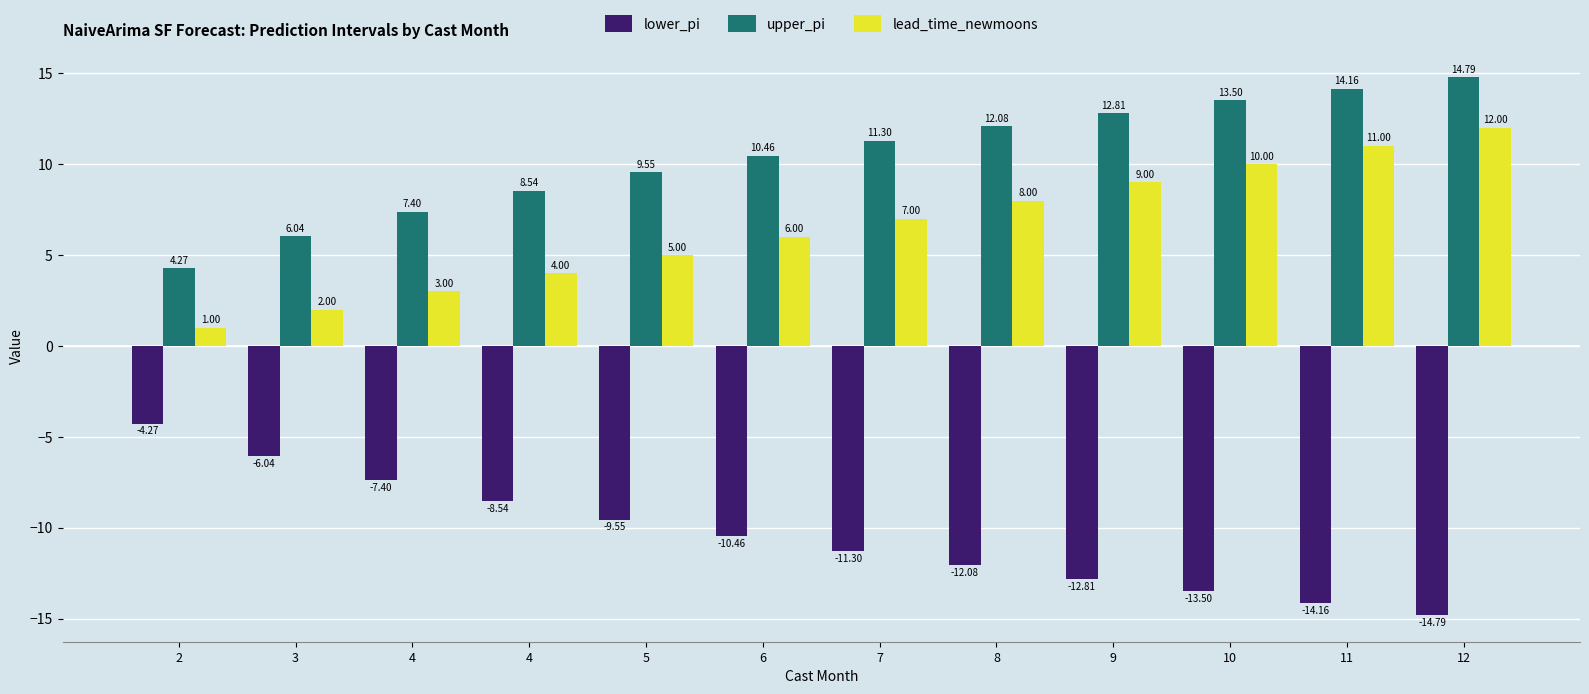

What is the difference between the maximum and minimum values in the upper_pi series?

10.5